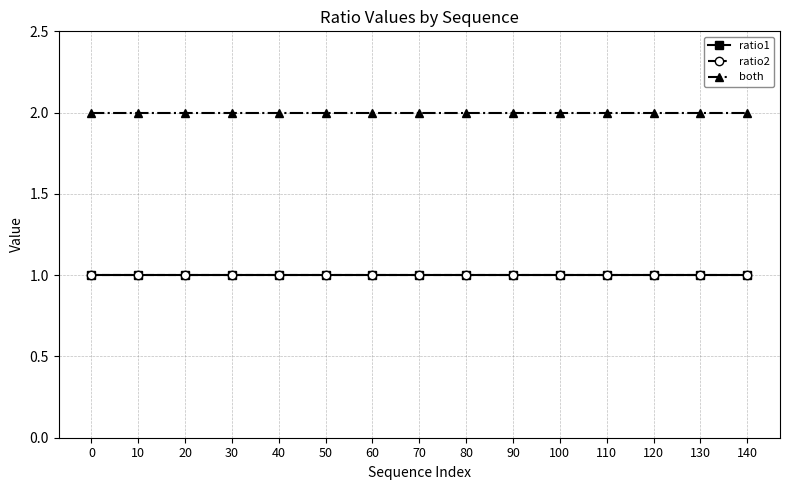

What is the smallest value displayed?

1